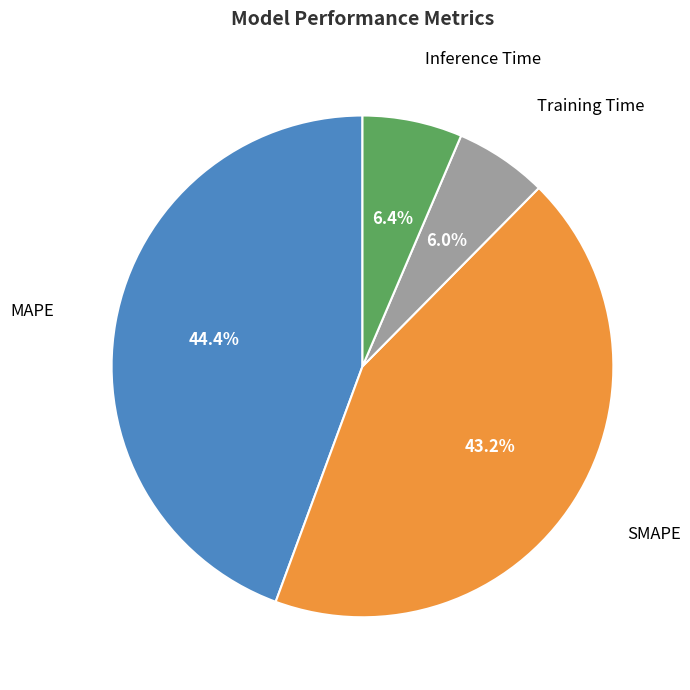

Is there a majority slice in this chart?

No